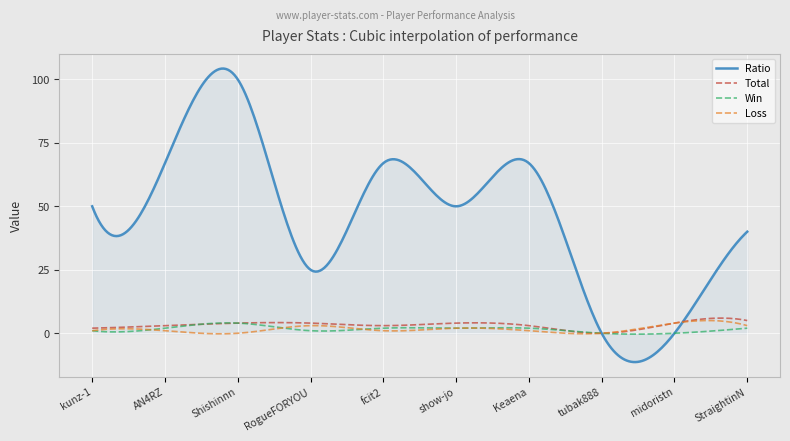

Which series has the largest total across all categories?

Ratio